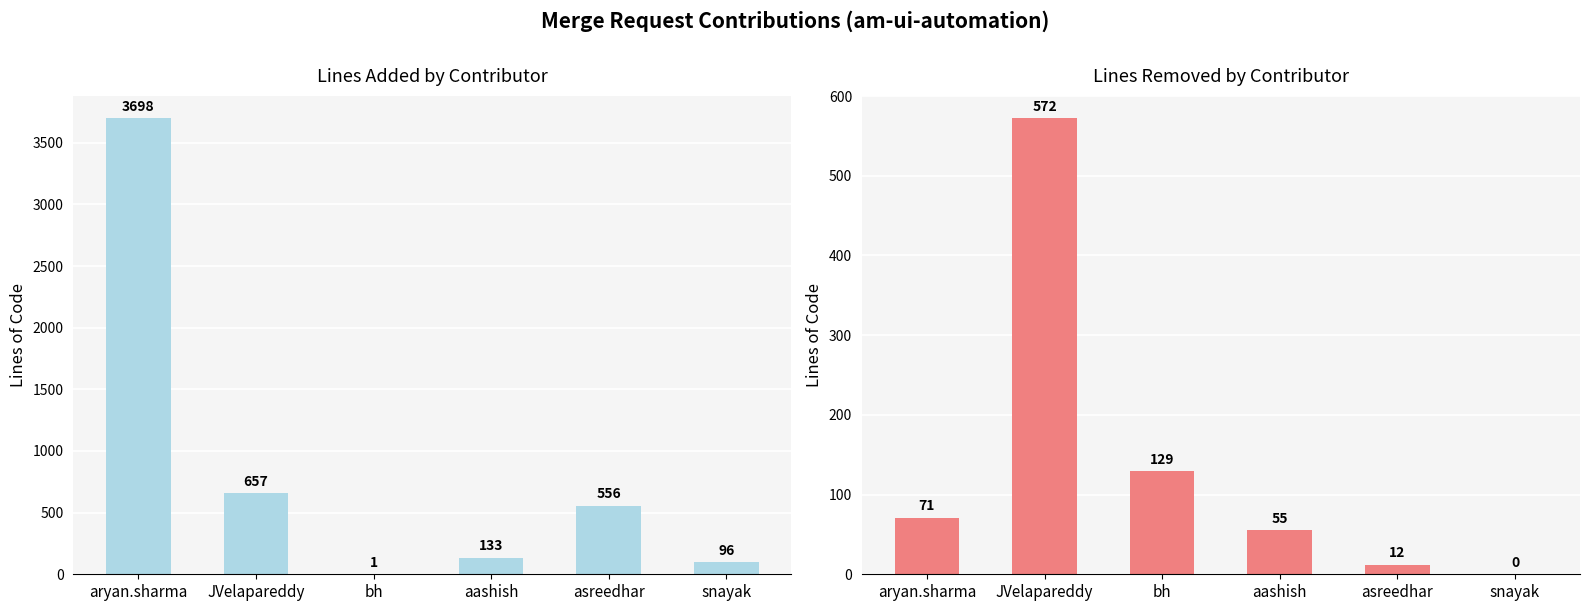

What is the value of the LinesAdded bar at the 2nd from the left?

657